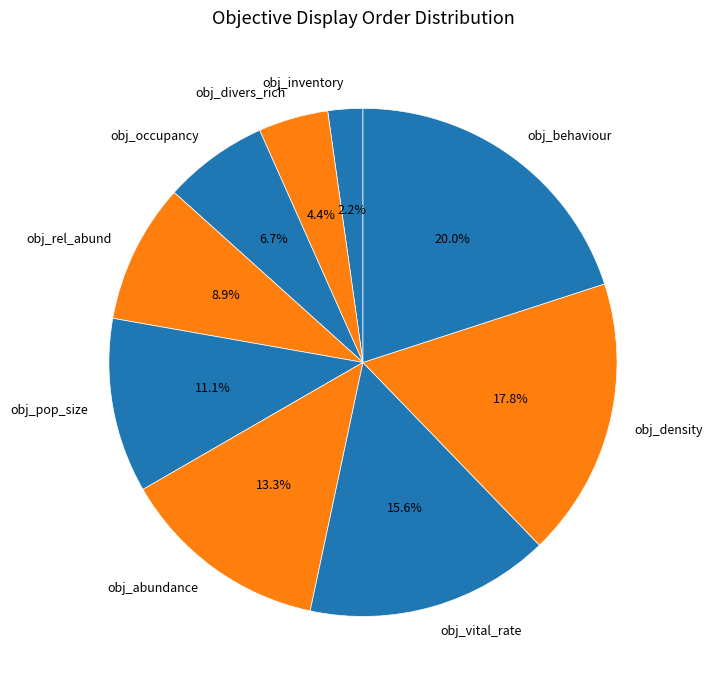

To the nearest percent, what is the average slice percentage?

11%